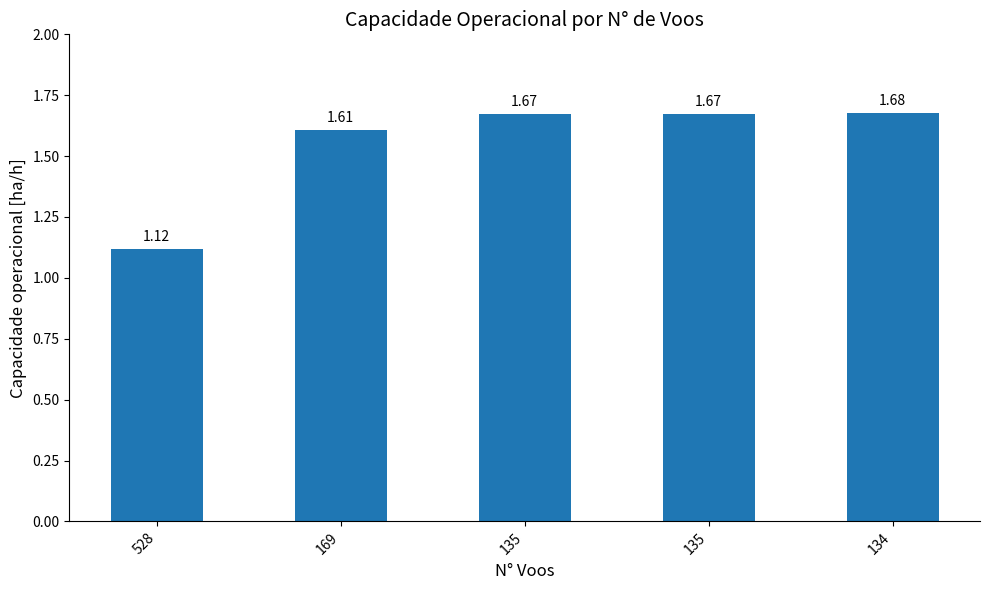

At which label is the value closest to 1?

528